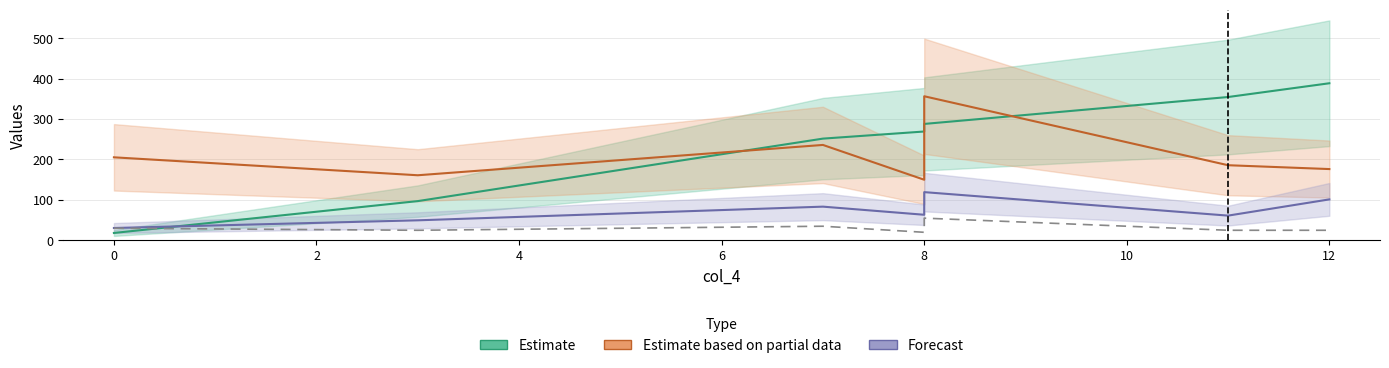

How many values are below 25?

1